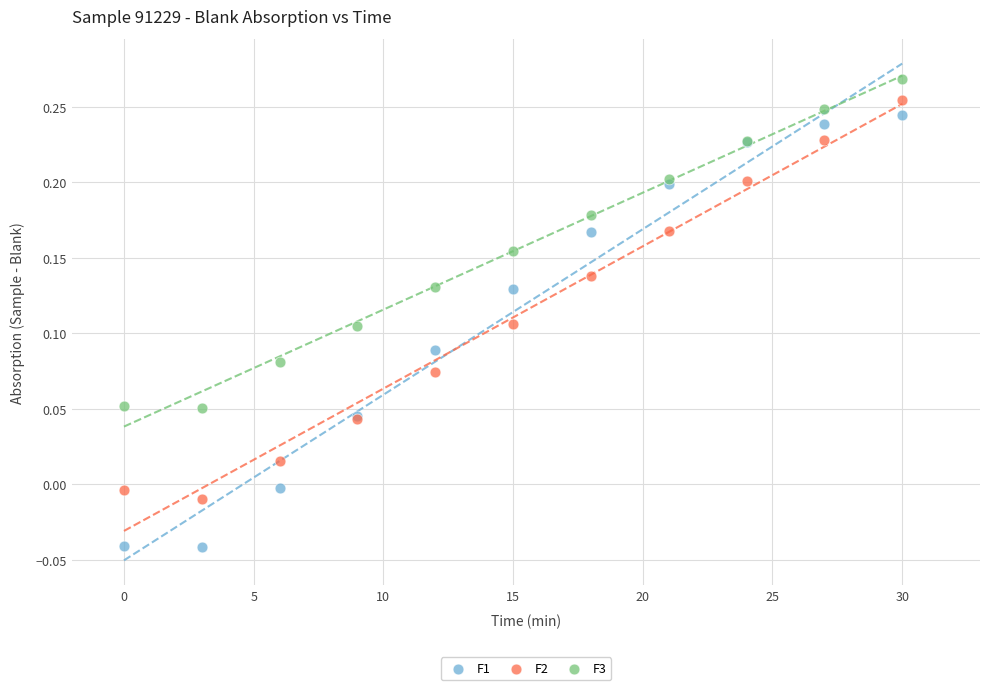

What is the X range (max minus min) for the scatter plot?

30.0